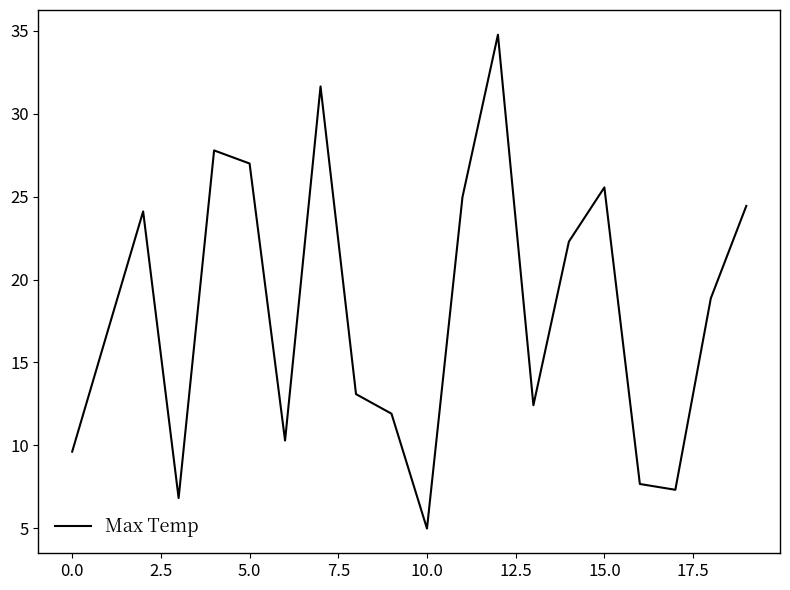

What is the smallest value displayed?

5.0